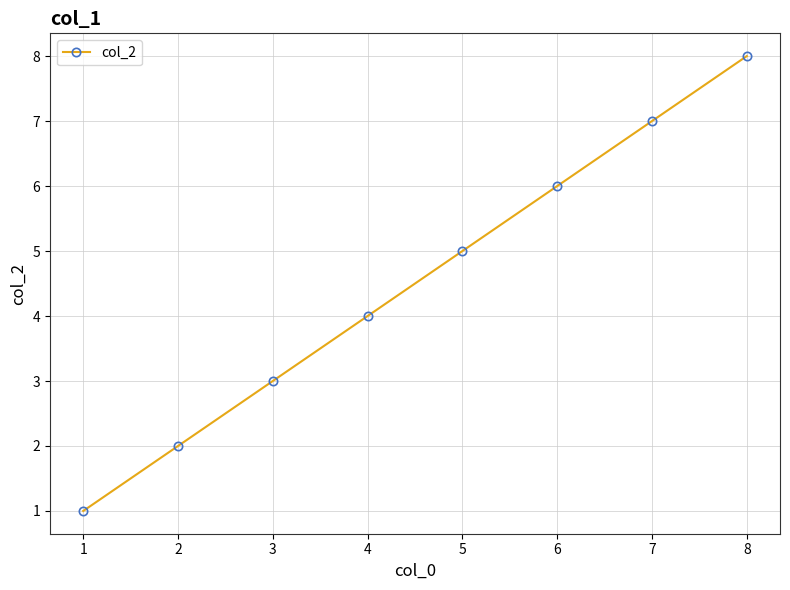

List the labels in order of value, smallest first.

1, 2, 3, 4, 5, 6, 7, 8